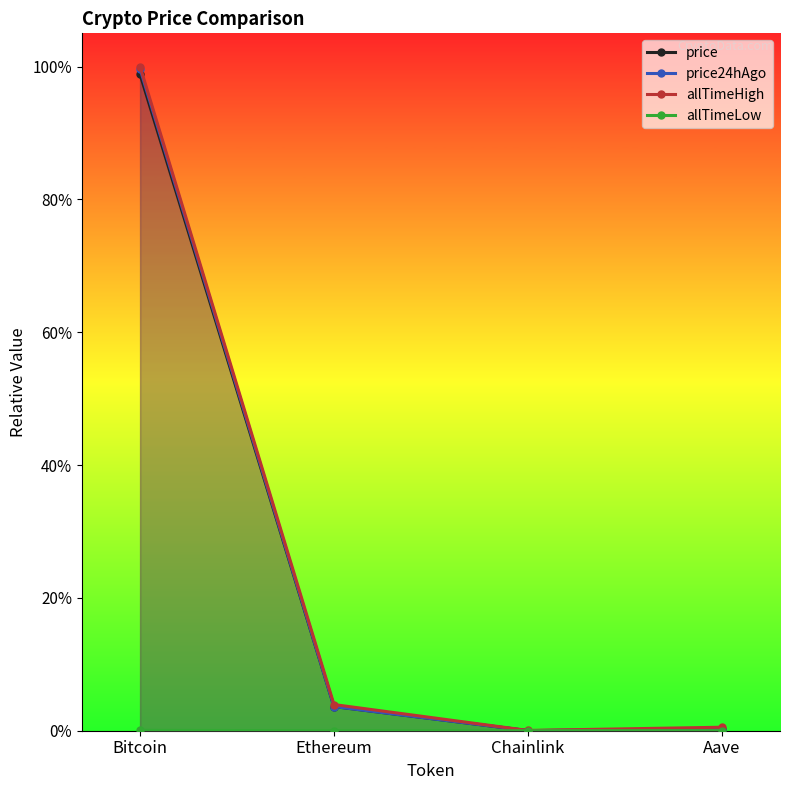

The value of price24hAgo at Ethereum is 0.0. True or false?

True